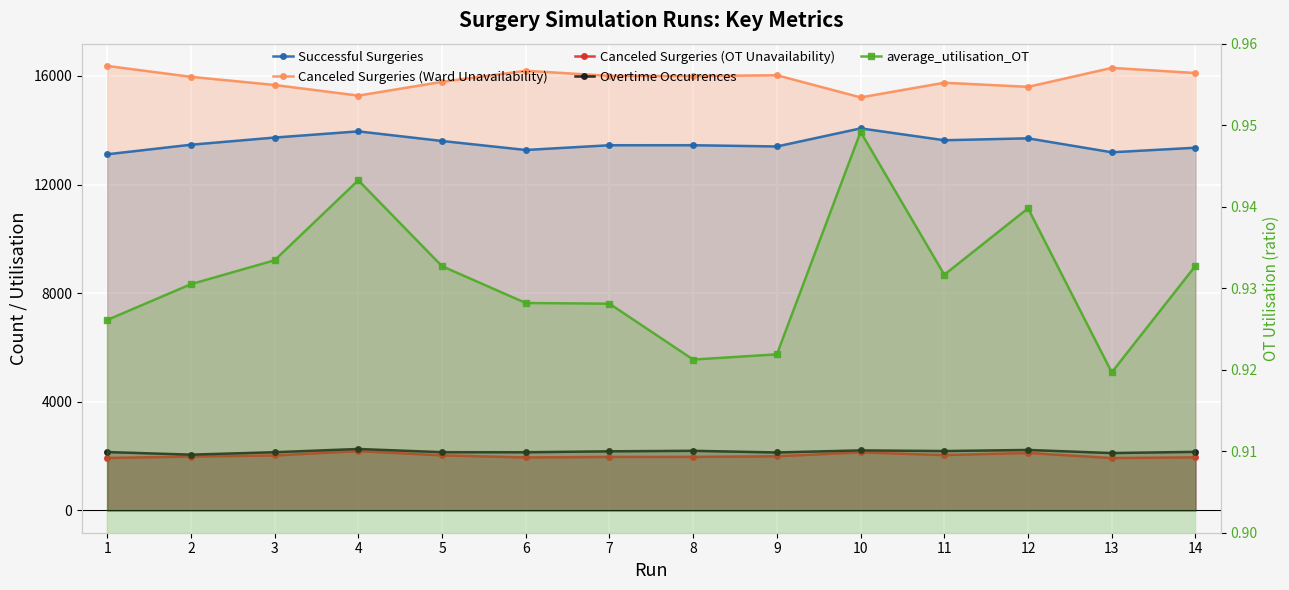

True or false: Canceled Surgeries (OT Unavailability) has more than 2 interior local peaks.

True